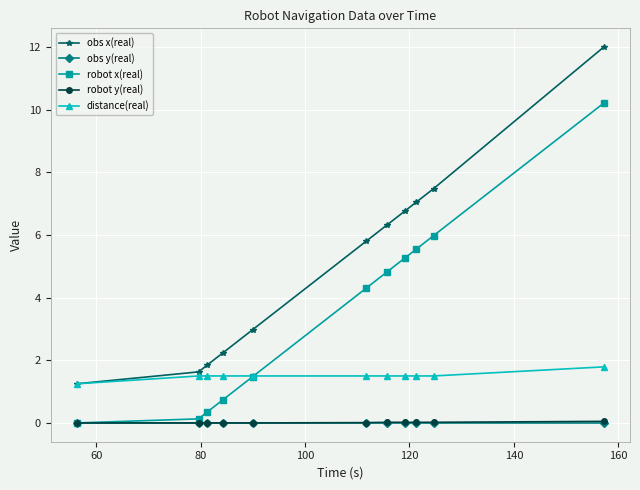

Which series has the widest spread of values?

obs x(real)